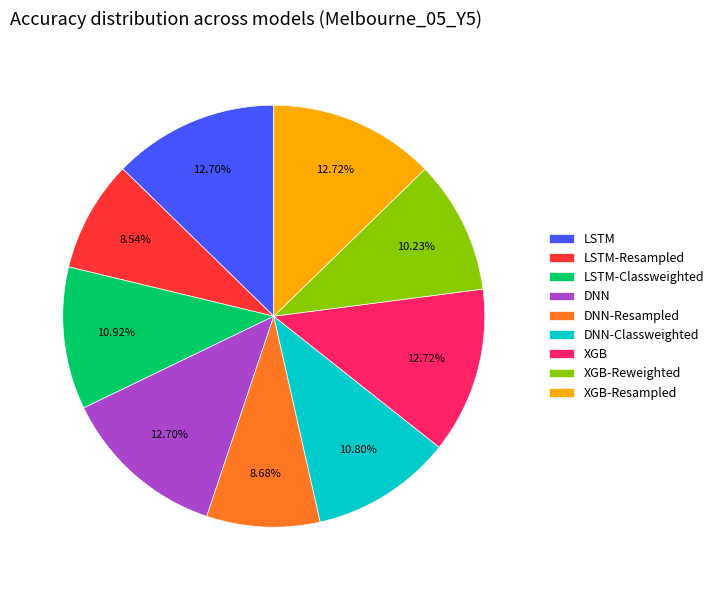

What percentage is NOT represented by LSTM-Resampled?

91.5%